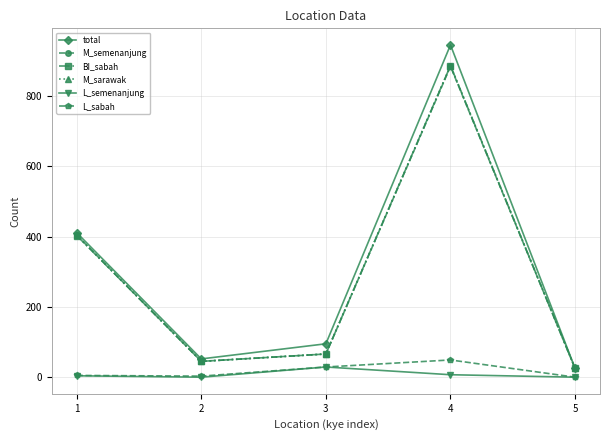

True or false: BI_sabah has more than 0 interior local peaks.

True